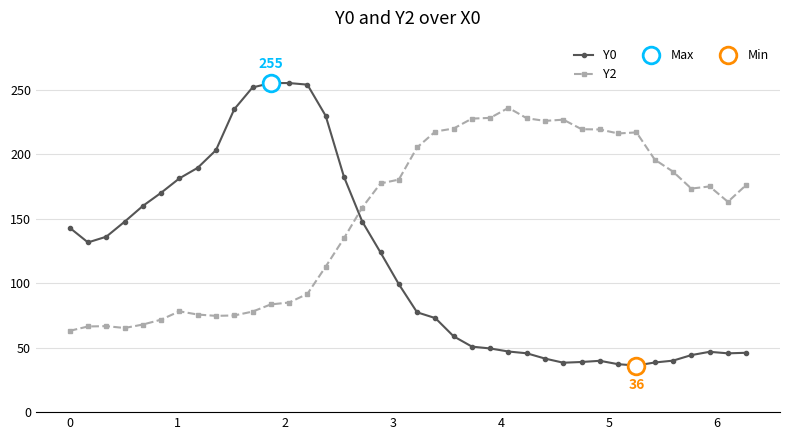

True or false: Y2 has more than 0 points higher than both neighbors.

True